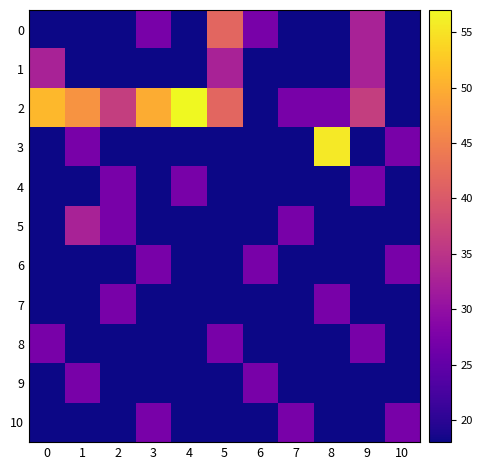

List the series in order of their peak value, lowest first.

4, 6, 7, 8, 9, 10, 1, 5, 0, 3, 2